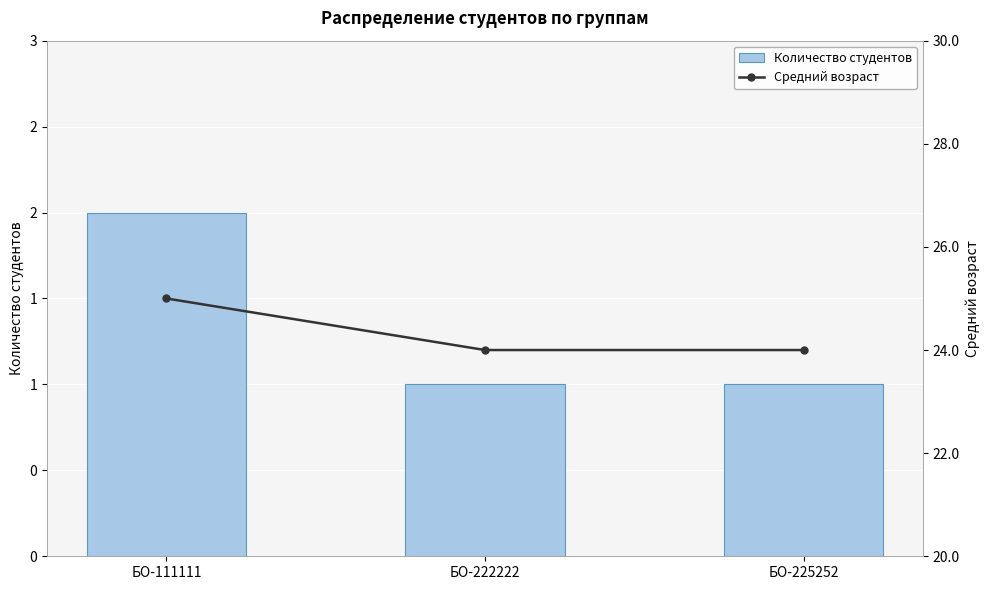

At which label is Количество студентов closest to 1?

БО-222222